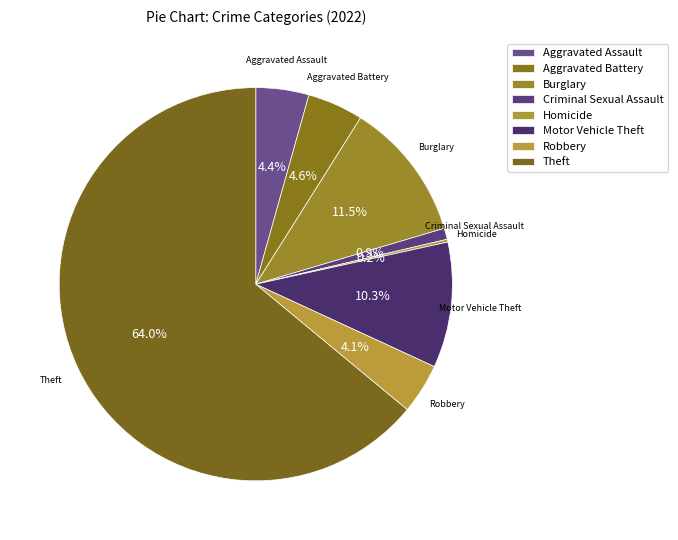

Is the sum of Motor Vehicle Theft and Aggravated Battery greater than half?

No